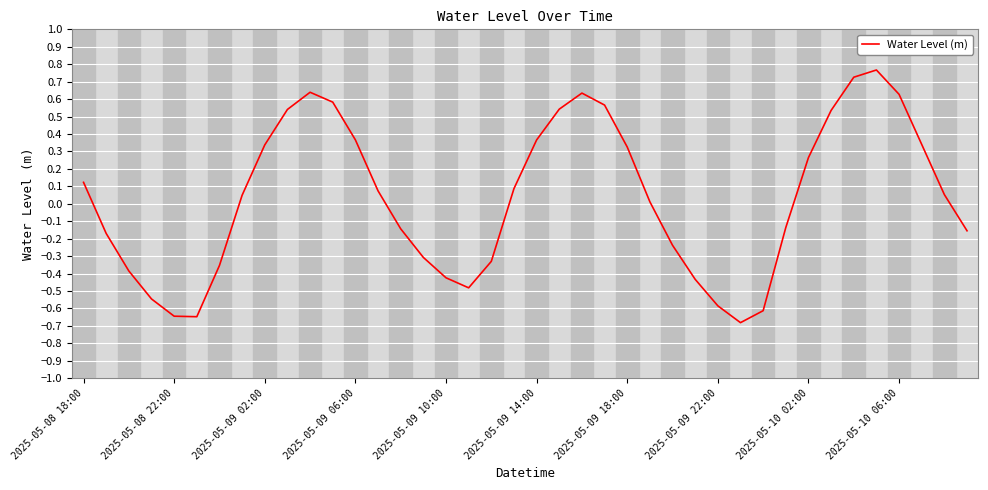

What is the difference between the second highest and second lowest values?

1.4